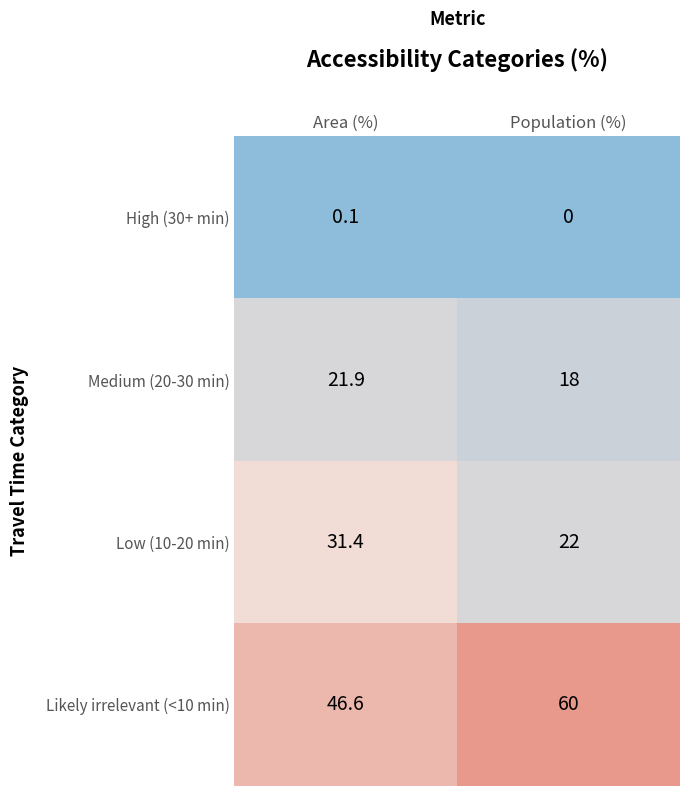

Between Area (%) and Population (%), which series saw the biggest shift?

Likely irrelevant (<10 min)